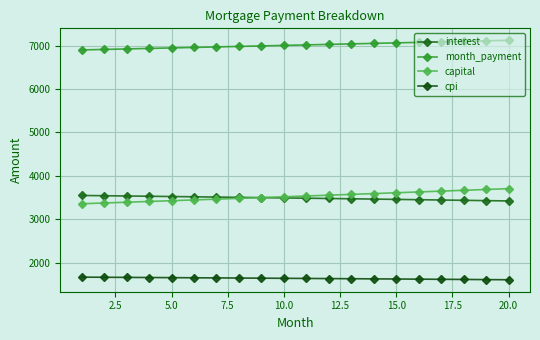

How many series are shown in this chart?

4